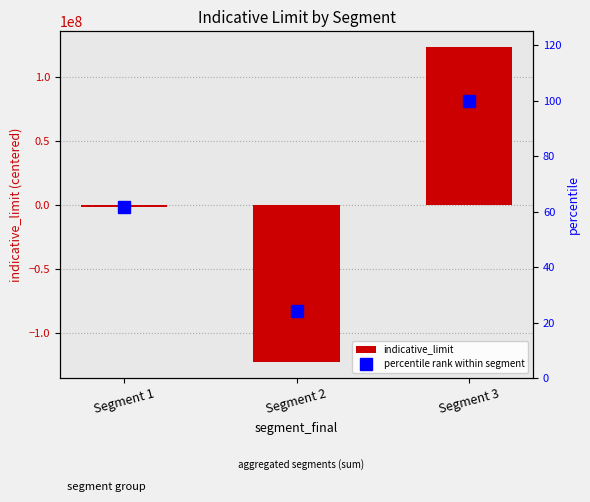

List the labels in order of percentile rank within segment value, smallest first.

Segment 2, Segment 1, Segment 3